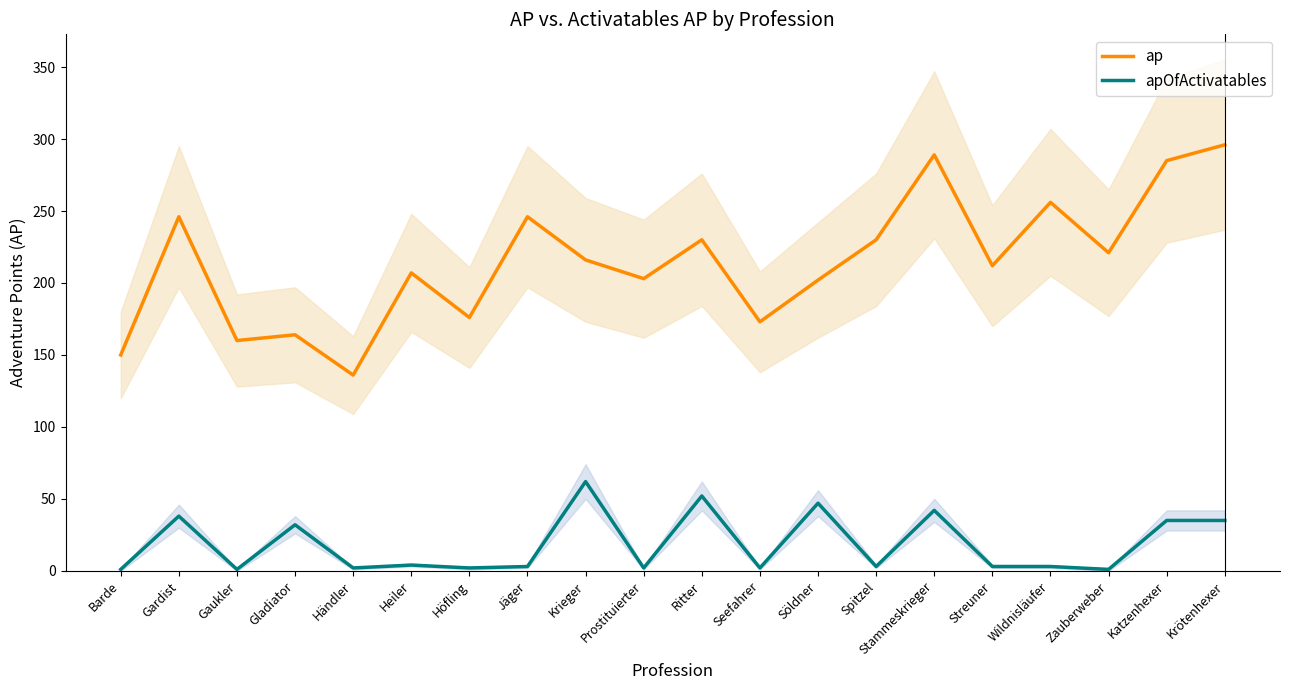

Between Söldner and Zauberweber, which is larger?

Zauberweber